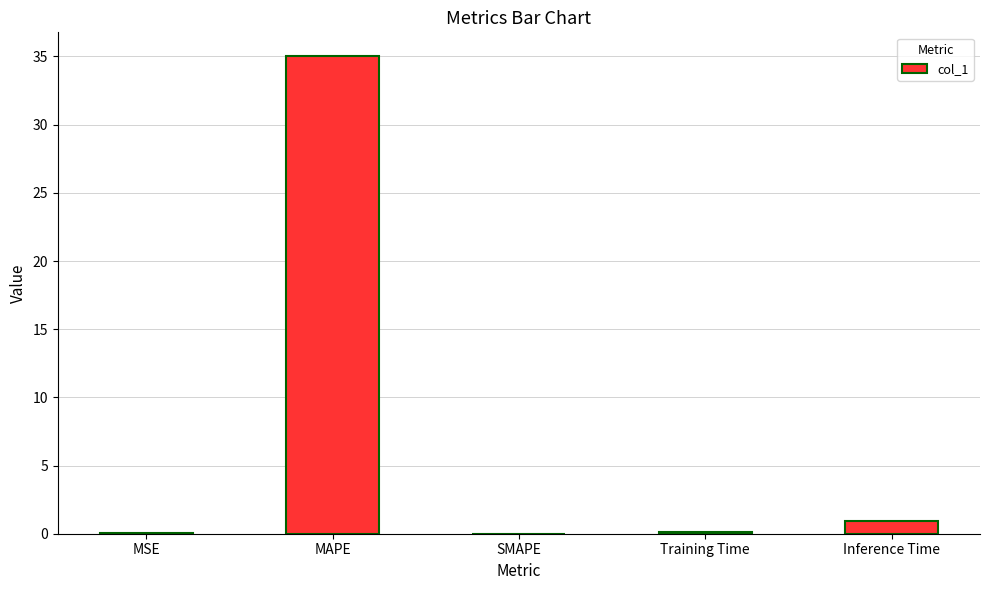

What is the sum of the values at MAPE and Training Time?

35.1